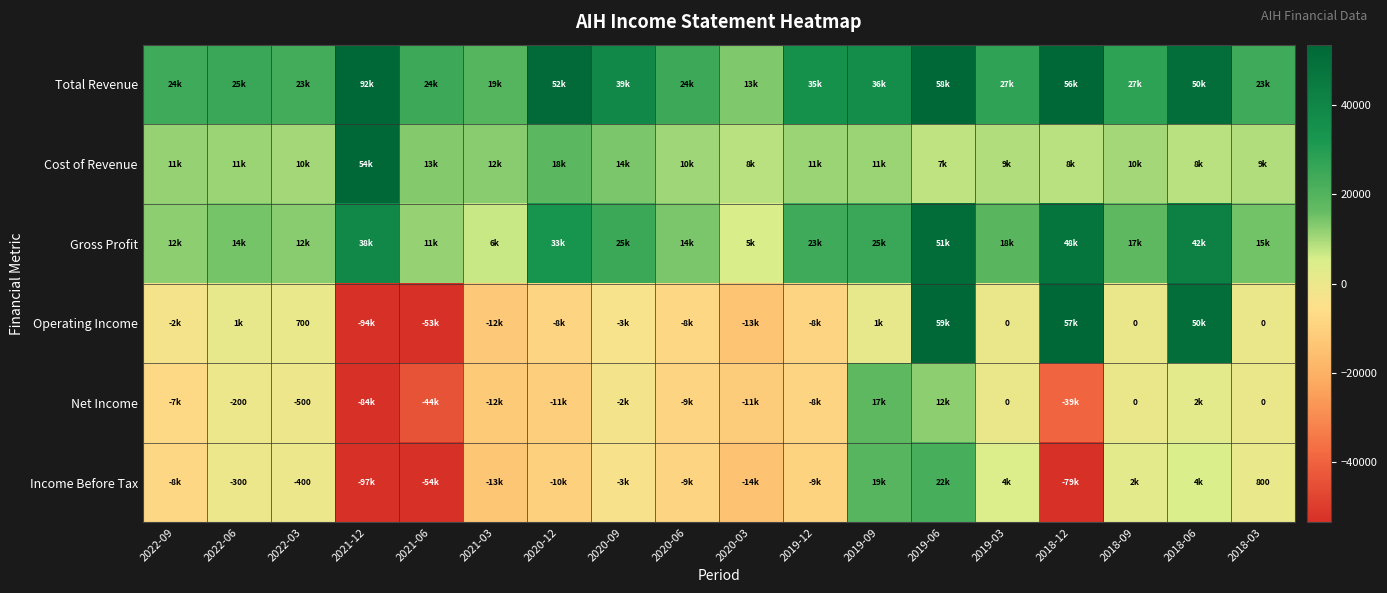

The value of Income Before Tax at 2022-03 is -274. True or false?

False